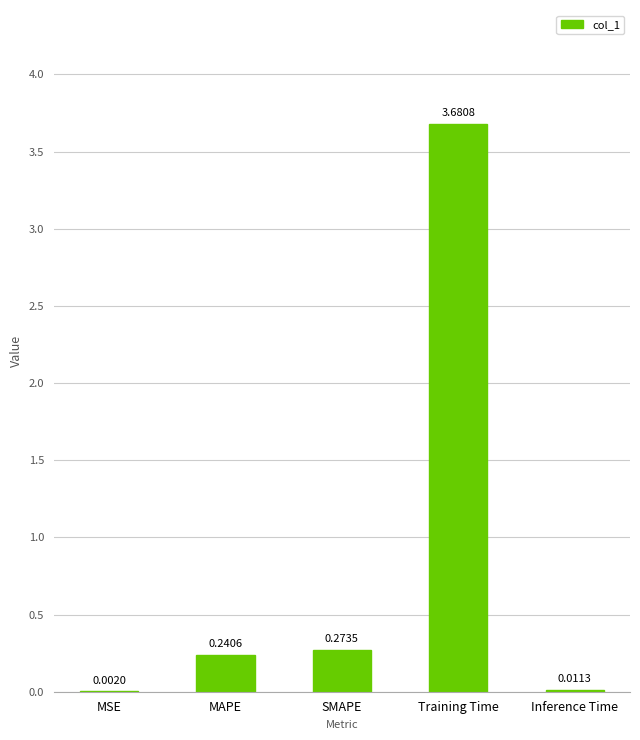

What is the sum of the values at MAPE and Training Time?

3.9